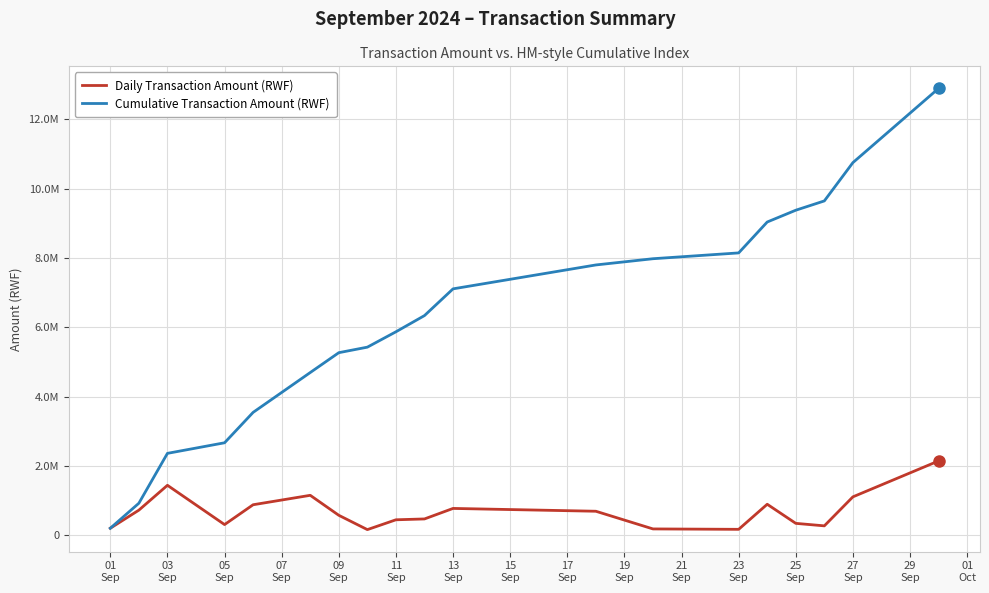

Is this an area chart (filled region under the line)?

No